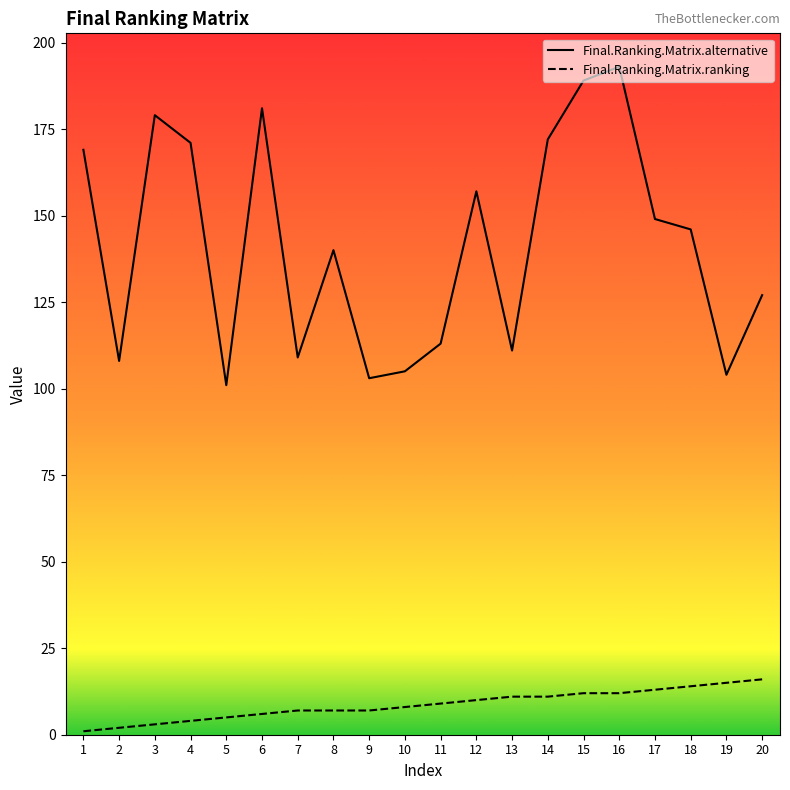

Where does the Final.Ranking.Matrix.alternative series first go above 146?

1